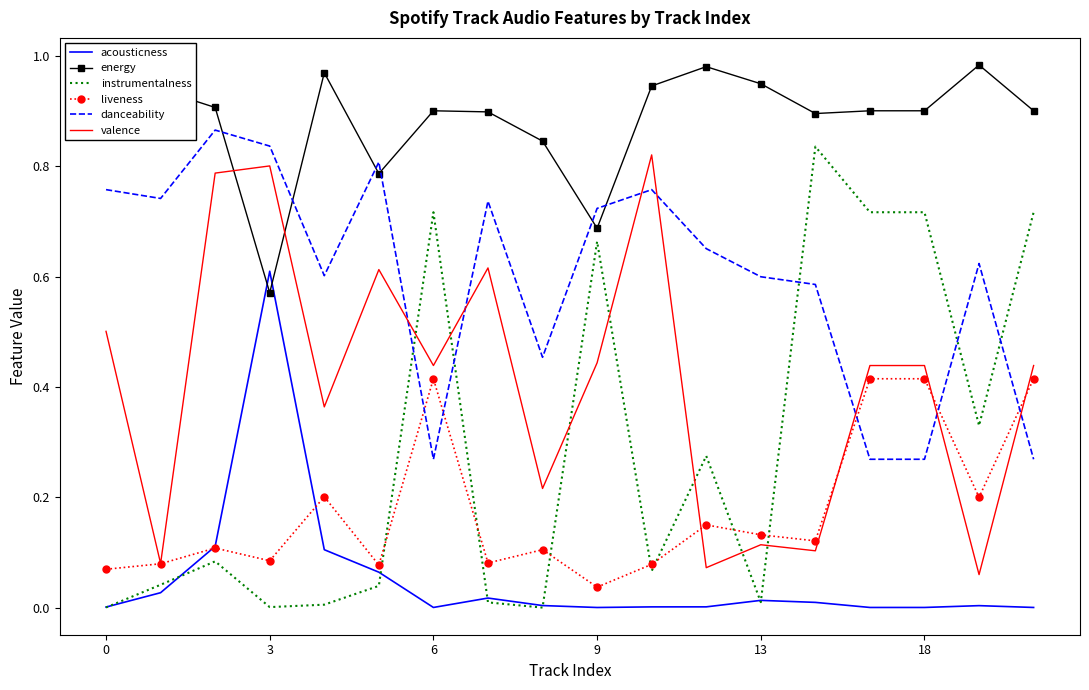

True or false: acousticness and danceability intersect in this chart.

False